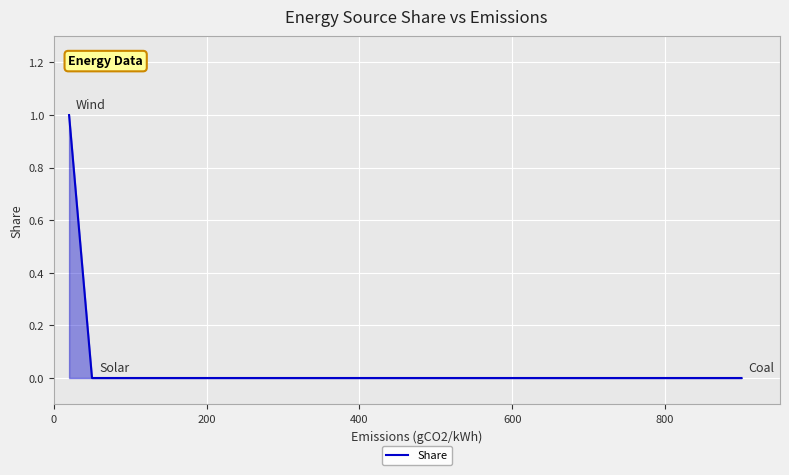

What is the maximum value shown in the chart?

1